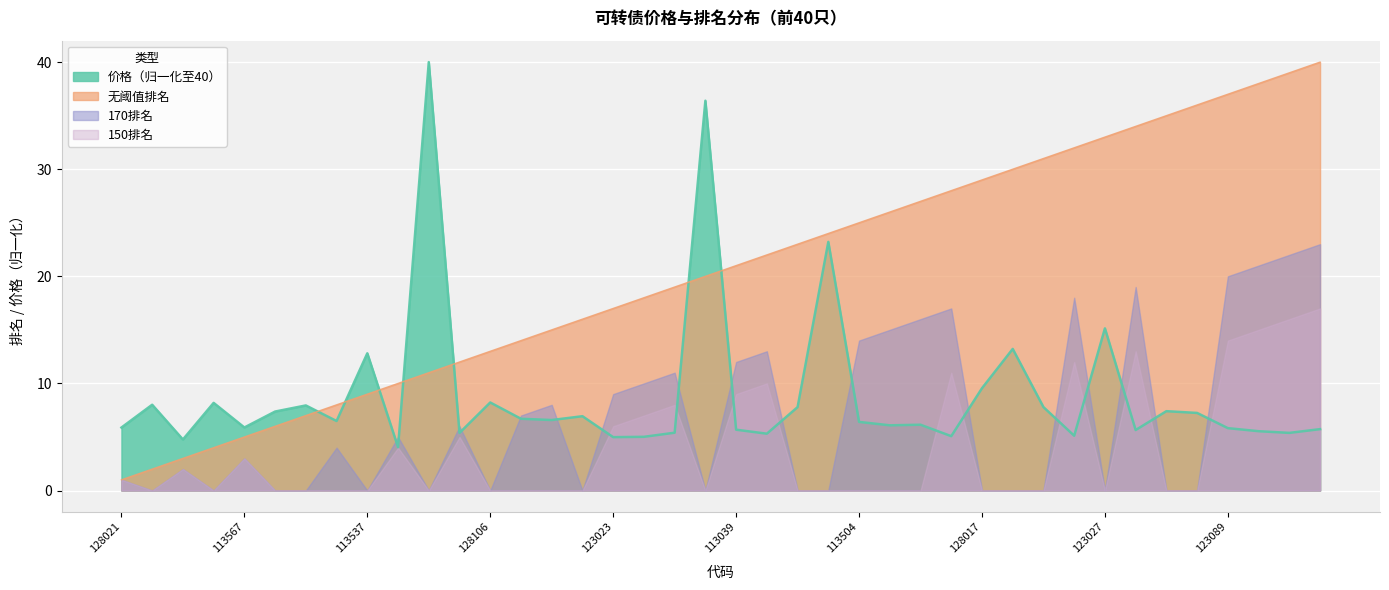

Count the number of categories in the chart.

40